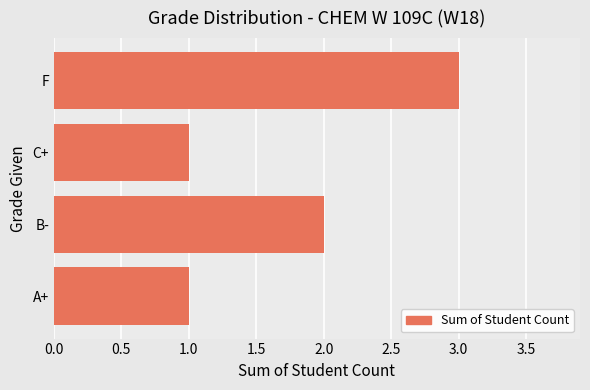

True or false: the data shows 1 at F.

False